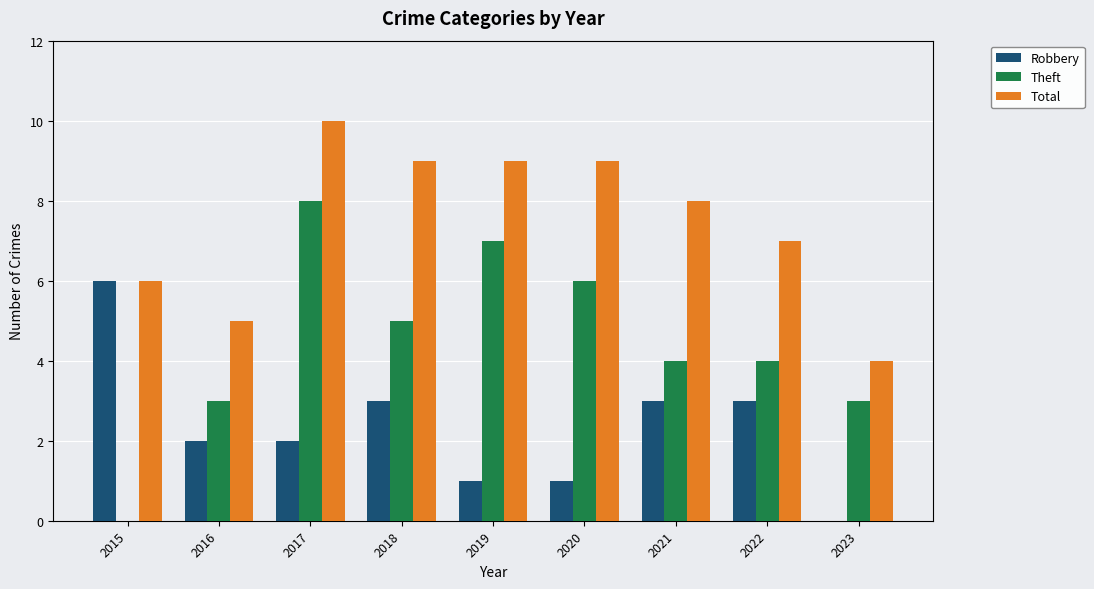

Reading left to right, list all the values displayed in this chart.

Robbery: 2015=6	2016=2	2017=2	2018=3	2019=1	2020=1	2021=3	2022=3	2023=0
Theft: 2015=0	2016=3	2017=8	2018=5	2019=7	2020=6	2021=4	2022=4	2023=3
Total: 2015=6	2016=5	2017=10	2018=9	2019=9	2020=9	2021=8	2022=7	2023=4